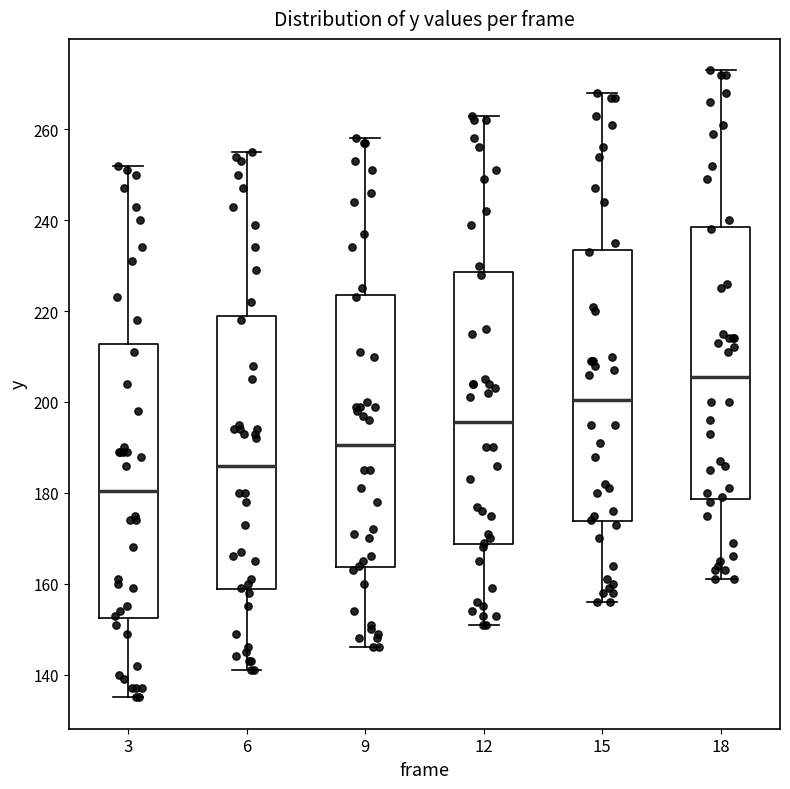

Reading left to right, read every box against the y-axis: the position of its median line, the range the box covers, and the ends of its whiskers. The values are not printed on the chart, so give them approximately, as read against the axis.

3: median 180, box 152 to 212, whiskers 136 to 252
6: median 186, box 158 to 220, whiskers 142 to 256
9: median 190, box 164 to 224, whiskers 146 to 258
12: median 196, box 168 to 228, whiskers 152 to 264
15: median 200, box 174 to 234, whiskers 156 to 268
18: median 206, box 178 to 238, whiskers 162 to 274